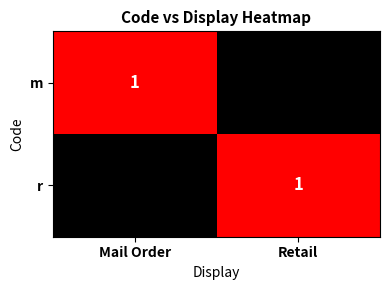

What is the total value across all series at Retail?

1